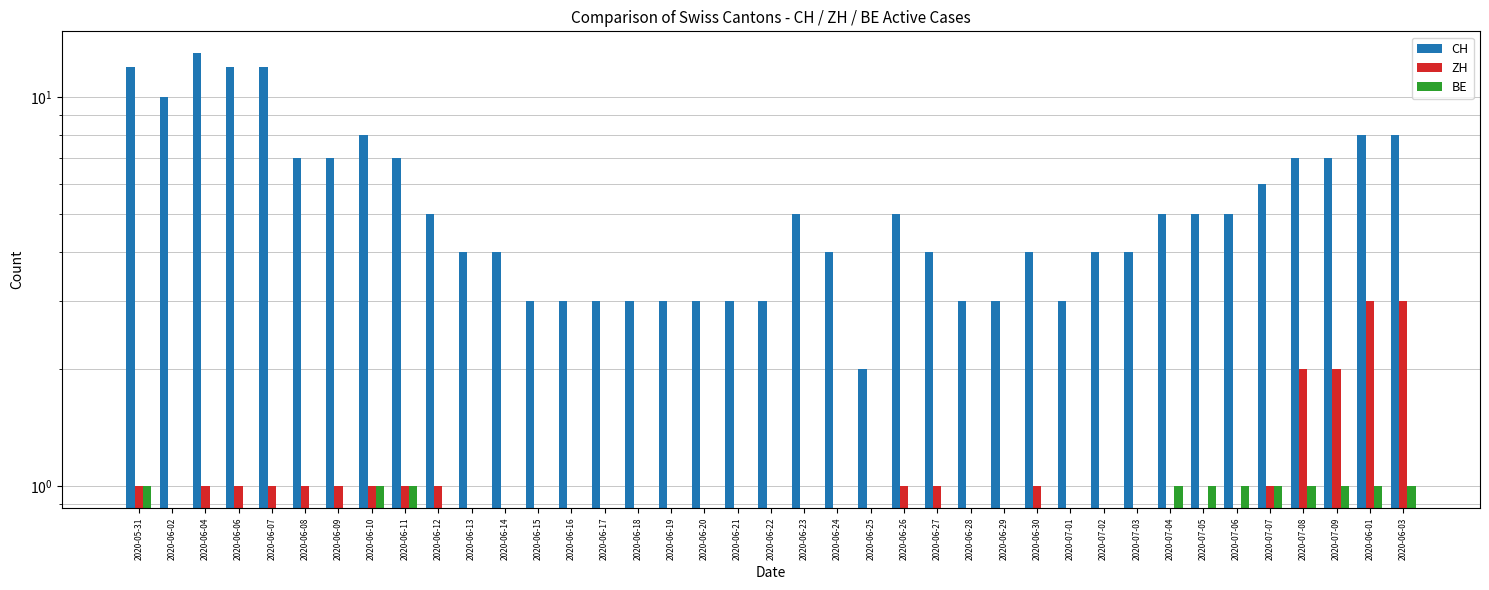

Rank the series at 2020-06-23 from highest to lowest value.

CH, ZH, BE